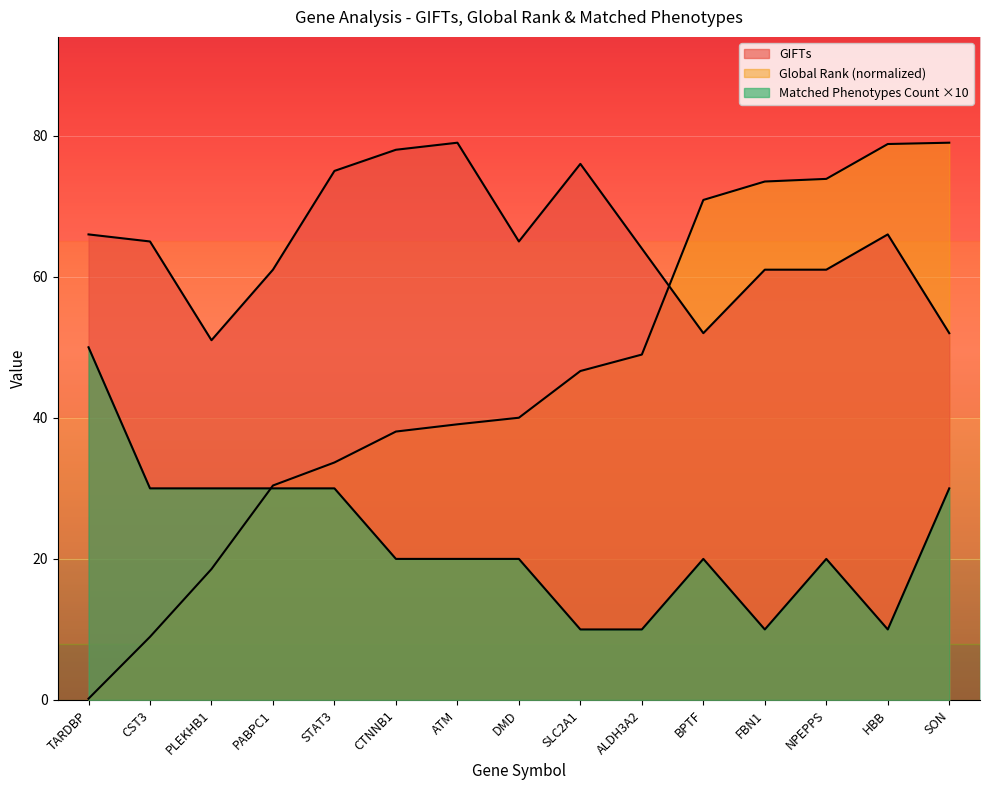

How many interior local peaks does the GIFTs series have?

3